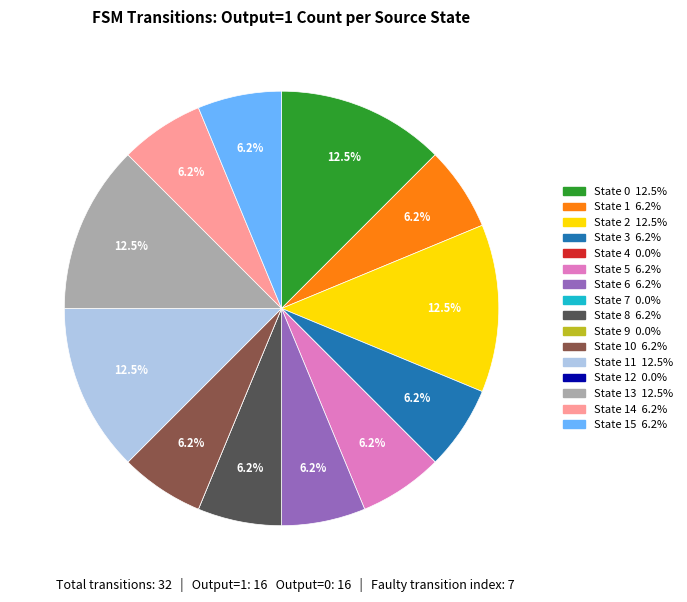

Does any single category account for the majority?

No